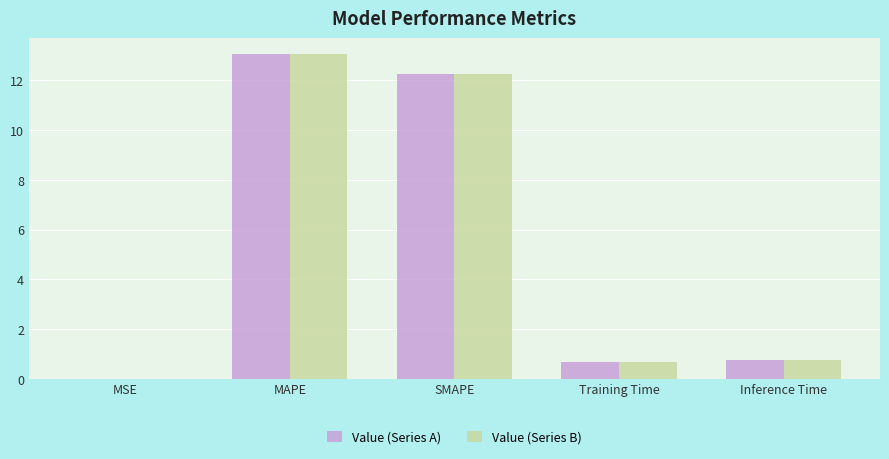

At which category is the sum across all series the highest?

MAPE